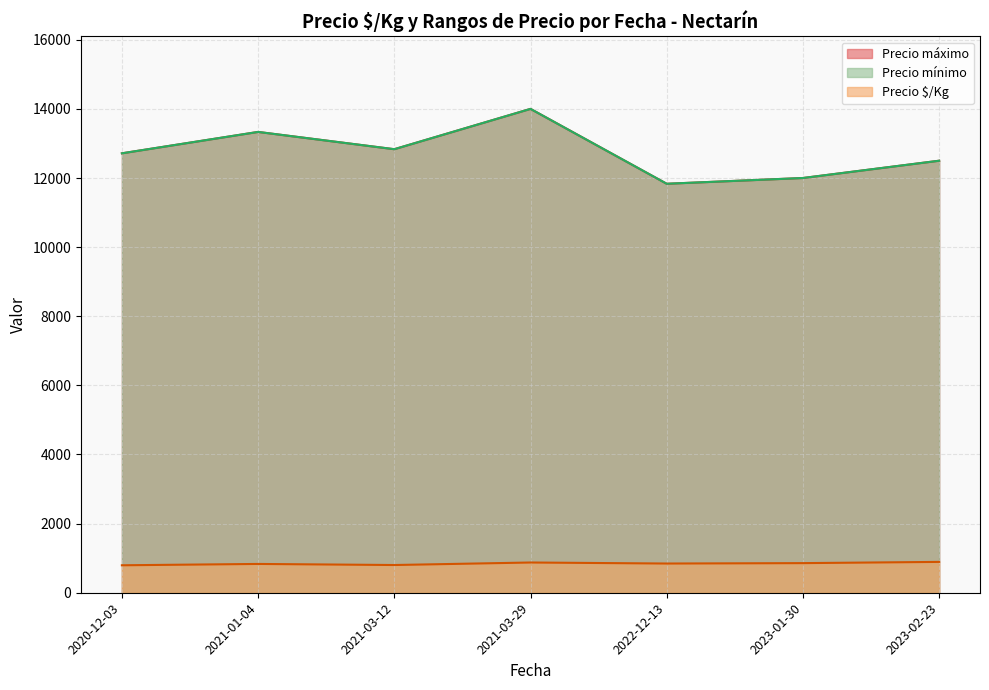

Does the chart have visible grid lines?

Yes